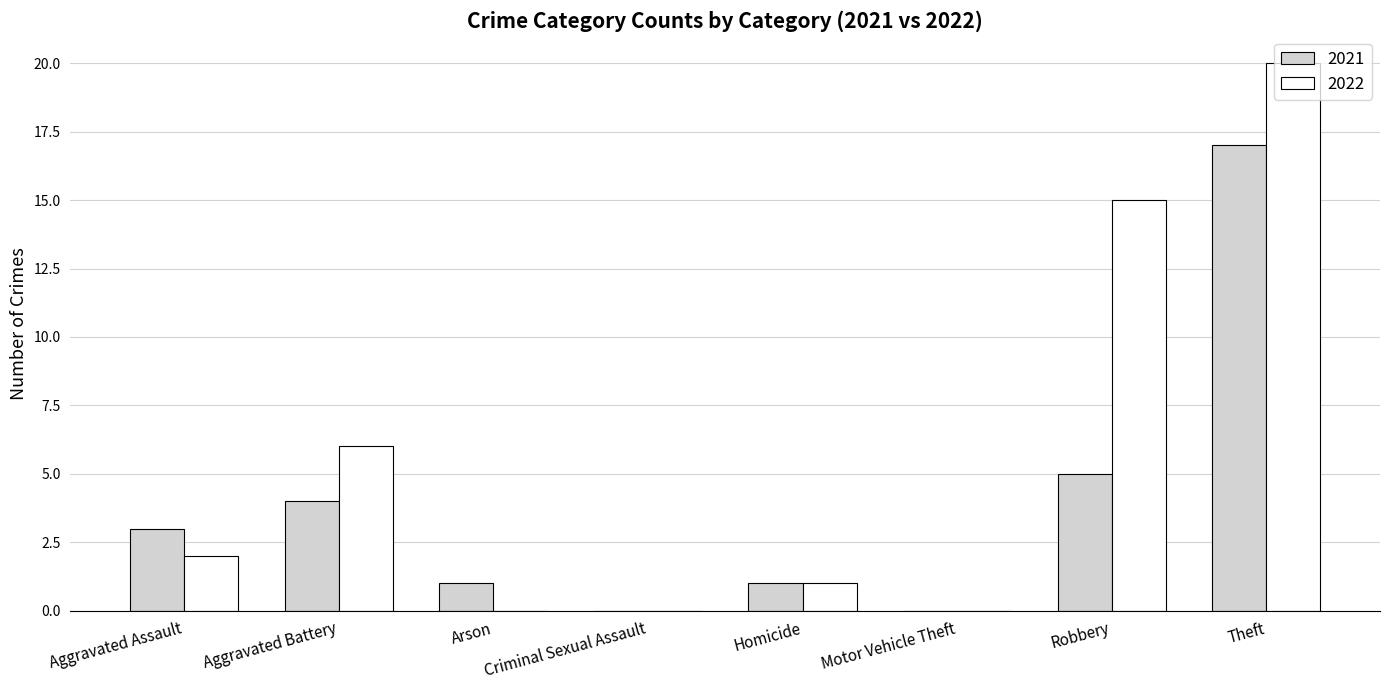

How many series are shown in this chart?

2